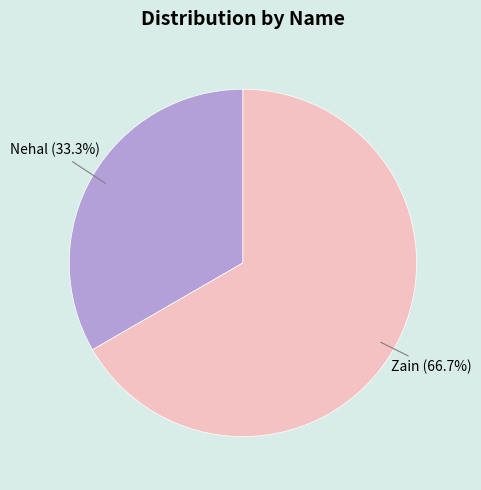

Does Zain represent more than half of the total?

Yes